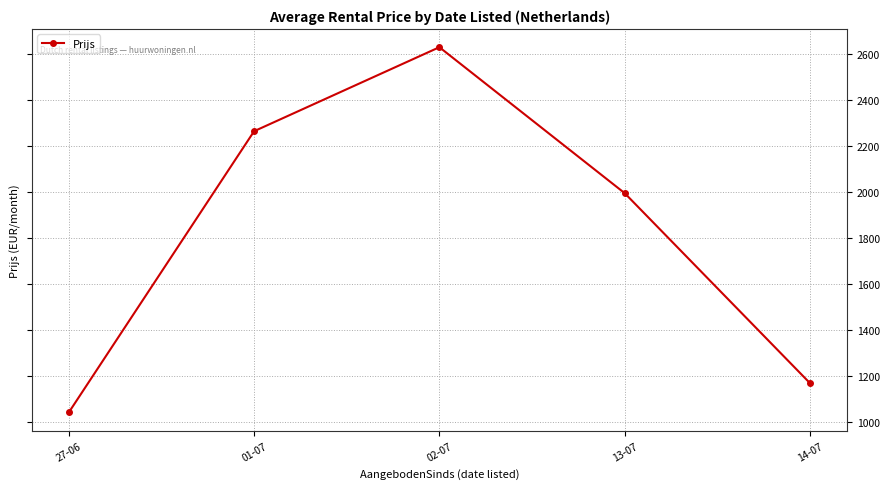

Reading right to left, extract all data points from this chart.

1167.2	1995.0	2631.0	2264.9	1039.5